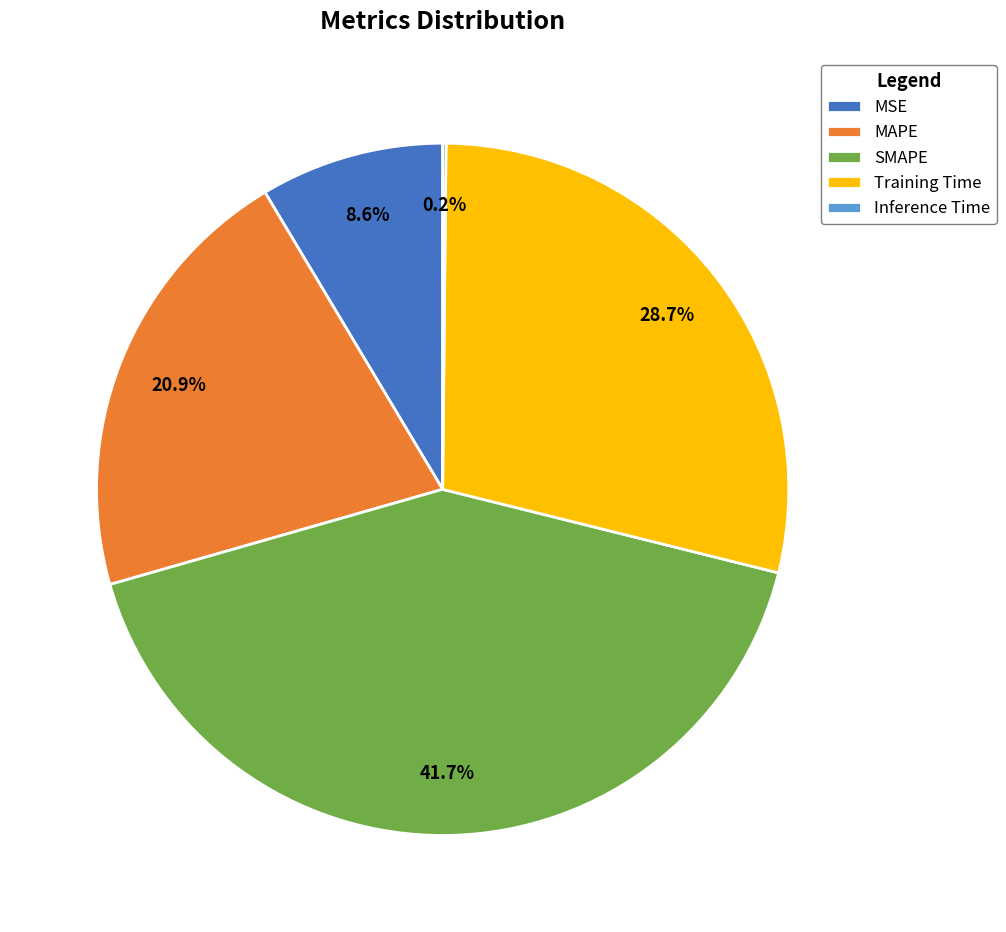

Combined, do MSE and MAPE account for over 50%?

No